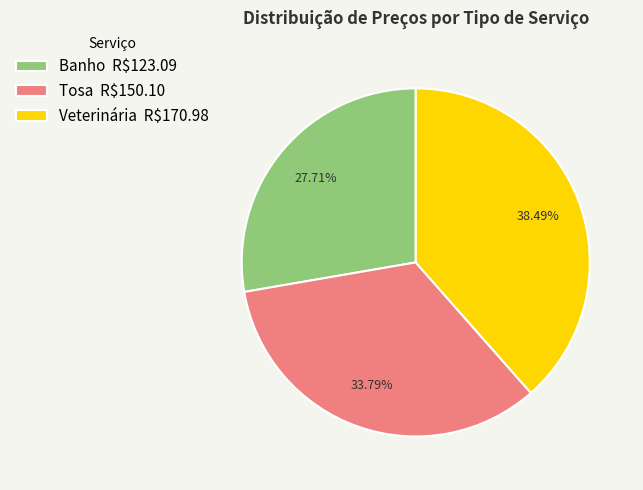

To the nearest percent, what is the average slice percentage?

33%